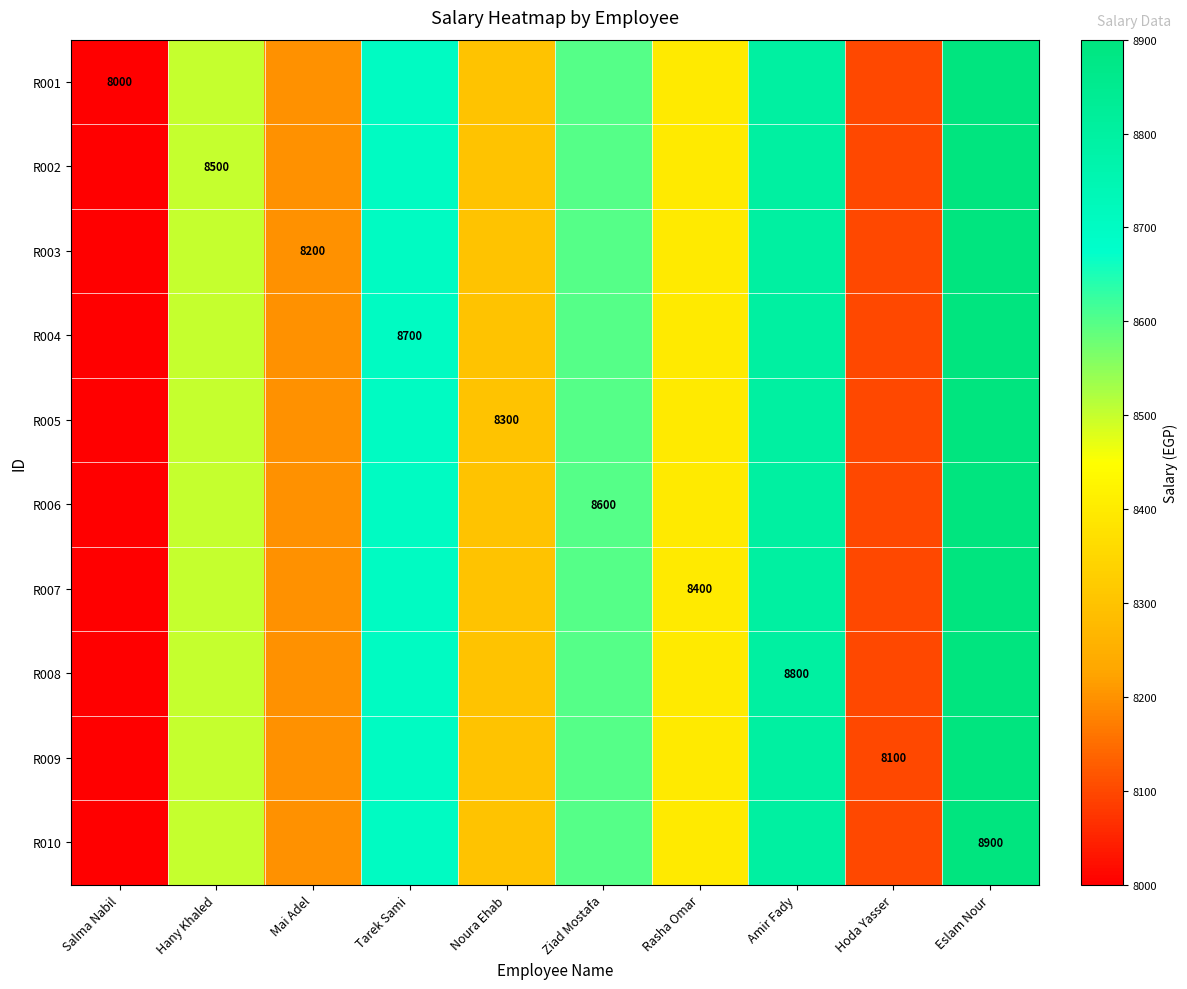

Which category has the highest value in the R001 series?

Eslam Nour